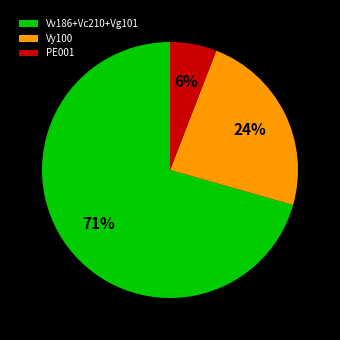

Is the sum of Vy100 and Vv186+Vc210+Vg101 greater than half?

Yes